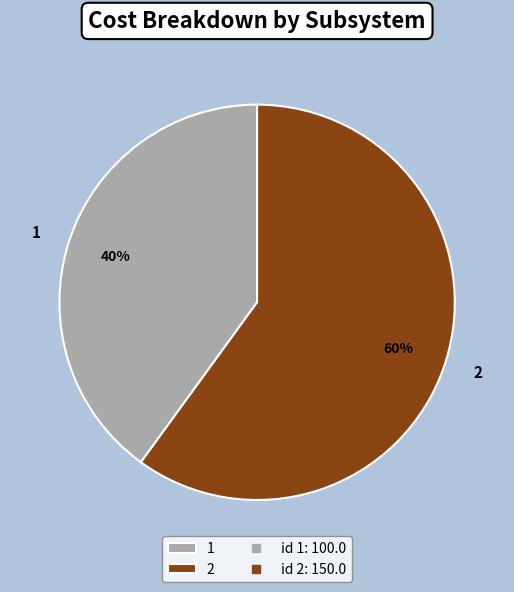

How many slices are in this pie chart?

2